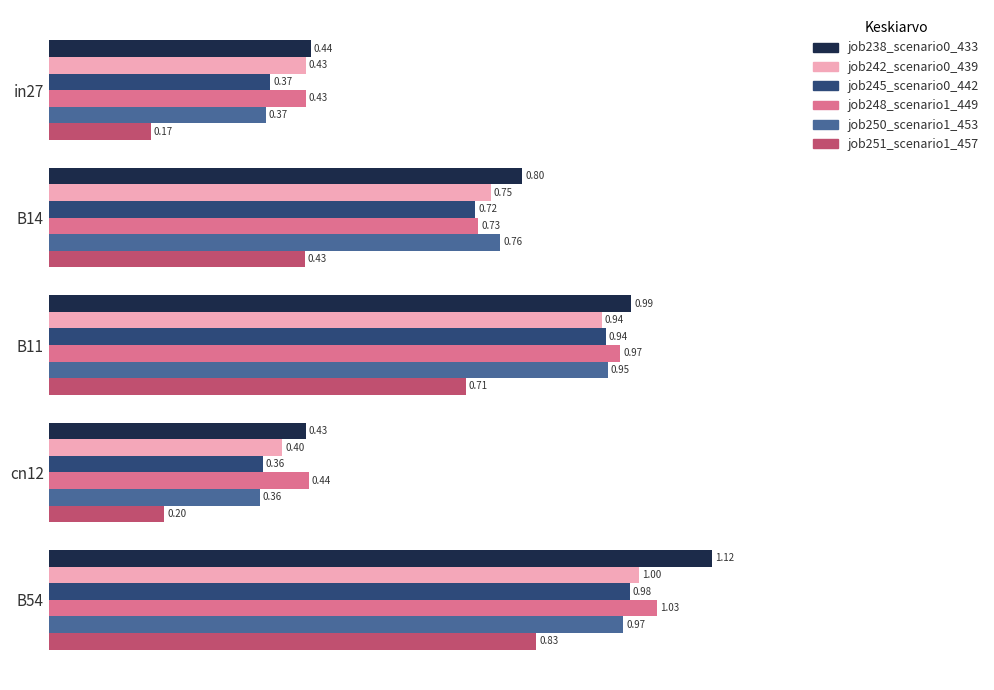

Which series has the widest spread of values?

job238_scenario0_433